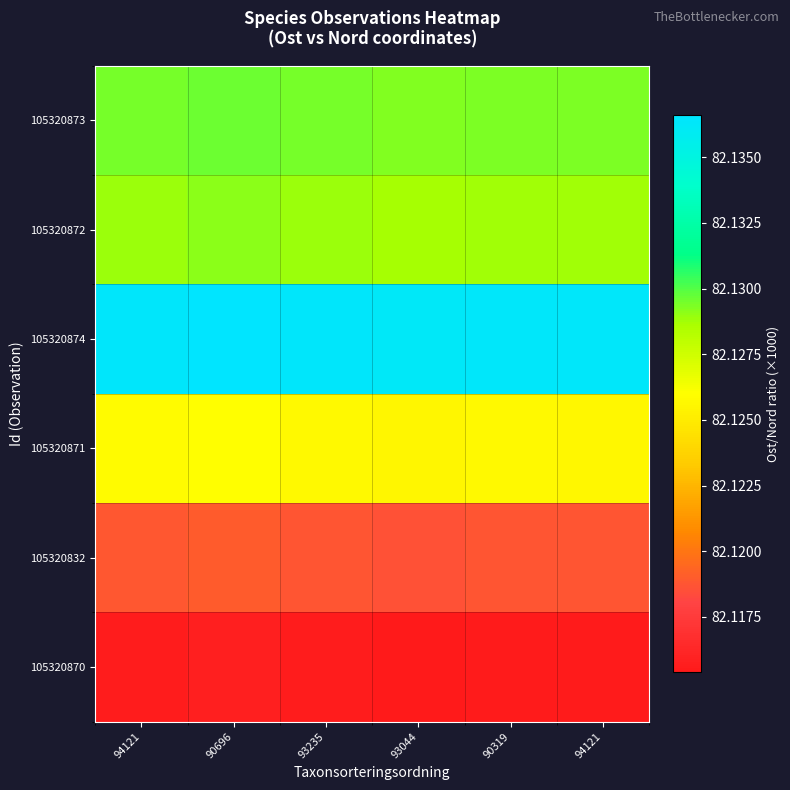

Reading left to right, what are all the values shown in this chart?

row_0: 82.1	82.1	82.1	82.1	82.1	82.1
row_1: 82.1	82.1	82.1	82.1	82.1	82.1
row_2: 82.1	82.1	82.1	82.1	82.1	82.1
row_3: 82.1	82.1	82.1	82.1	82.1	82.1
row_4: 82.1	82.1	82.1	82.1	82.1	82.1
row_5: 82.1	82.1	82.1	82.1	82.1	82.1